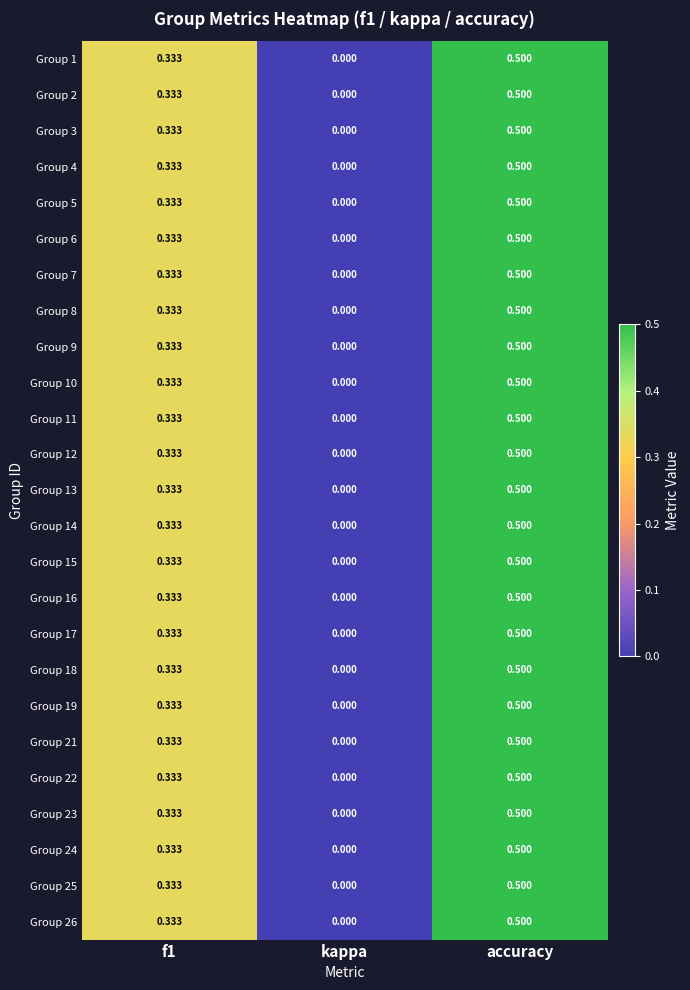

Which category has the lowest value across all series?

kappa